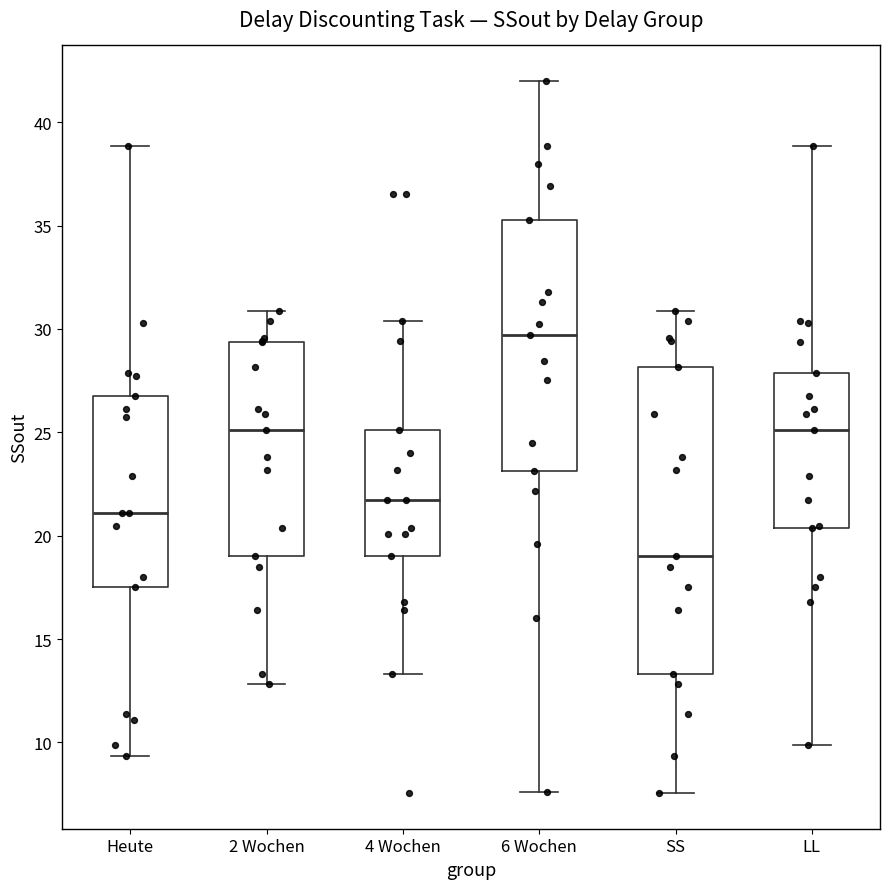

Which box is the tallest, from its lower edge to its upper edge?

SS